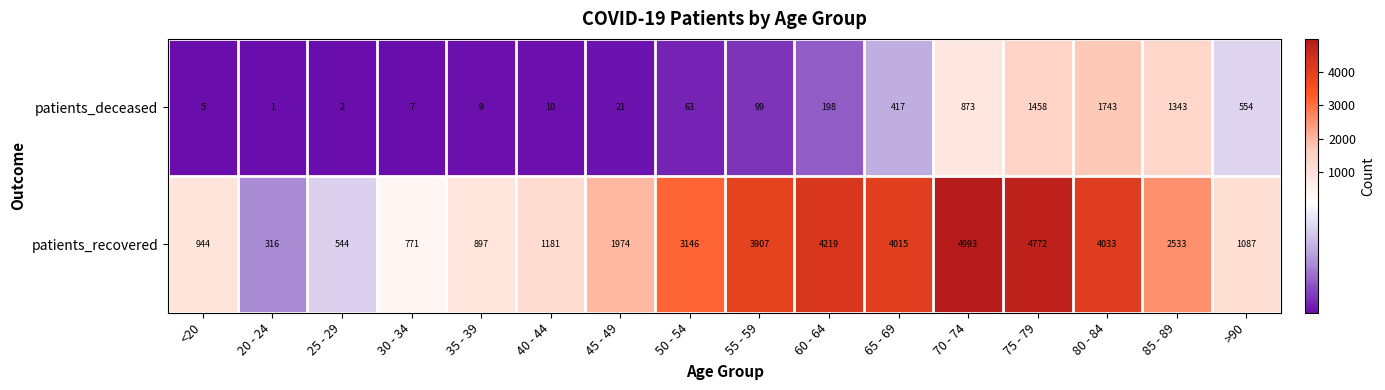

Which series changed the most between 25 - 29 and >90?

patients_deceased